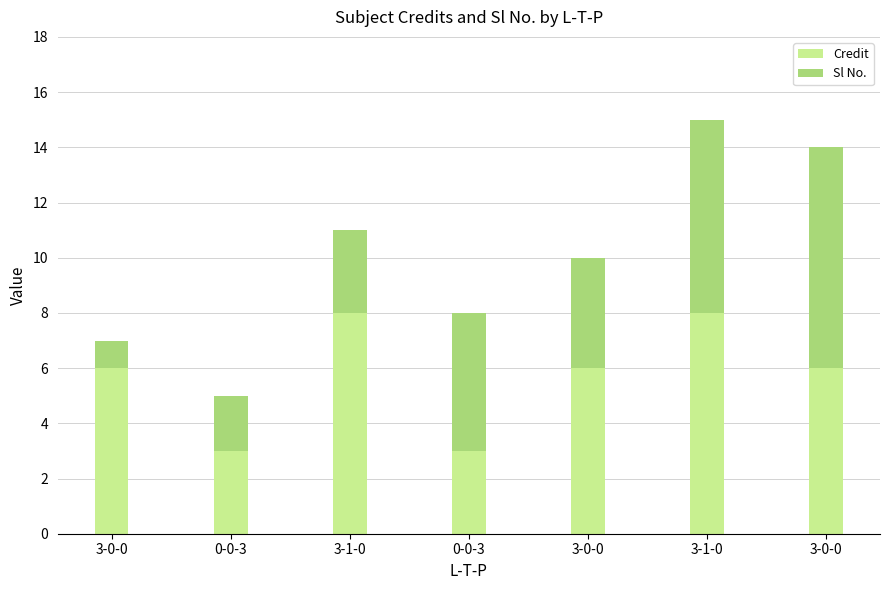

Which has a higher value, 3-0-0 or 0-0-3?

3-0-0